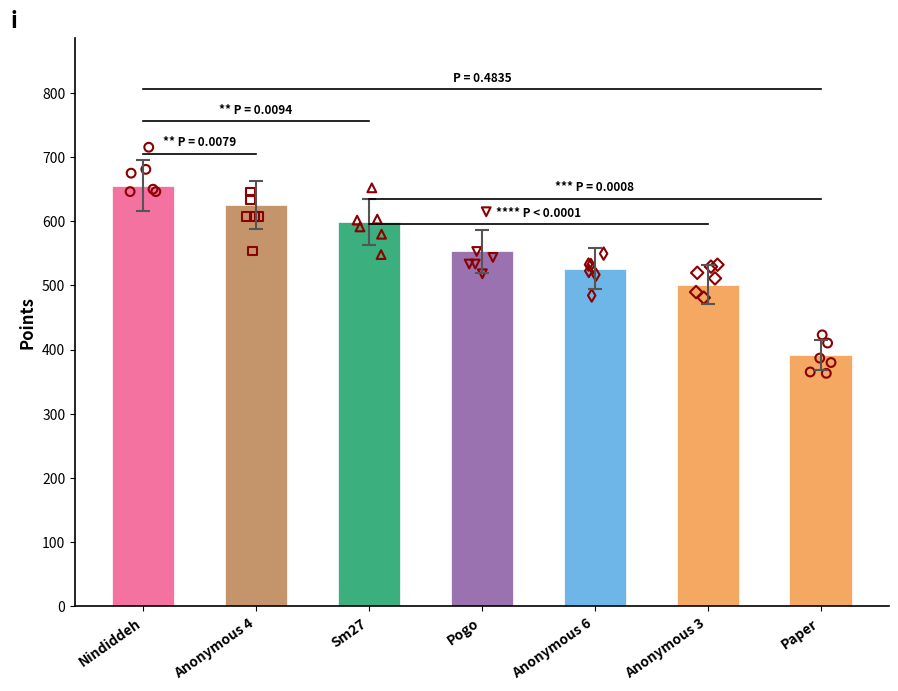

What is the change in value from Pogo to Paper?

-162